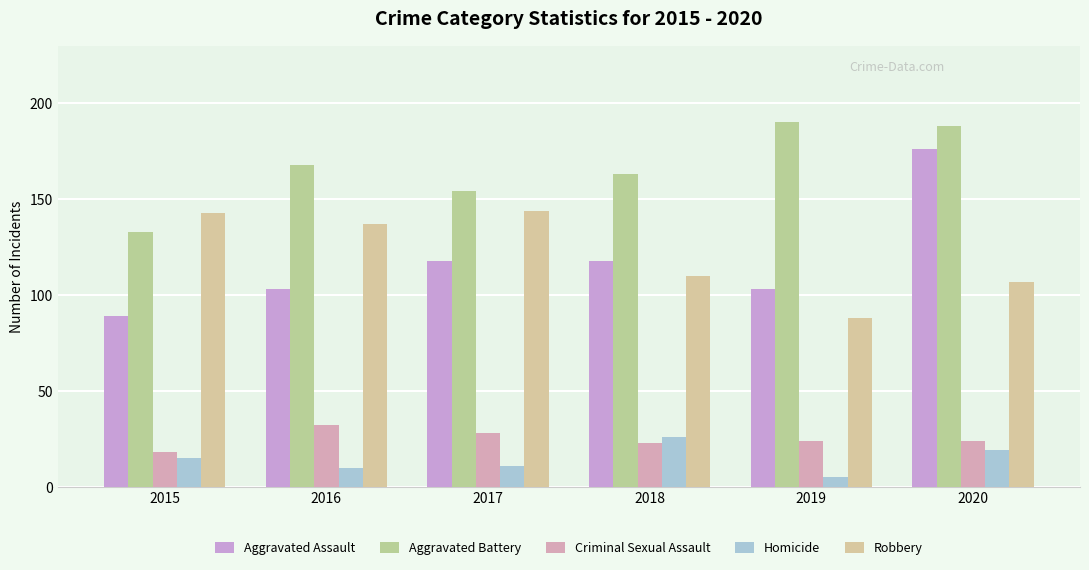

What is the greatest value displayed?

190